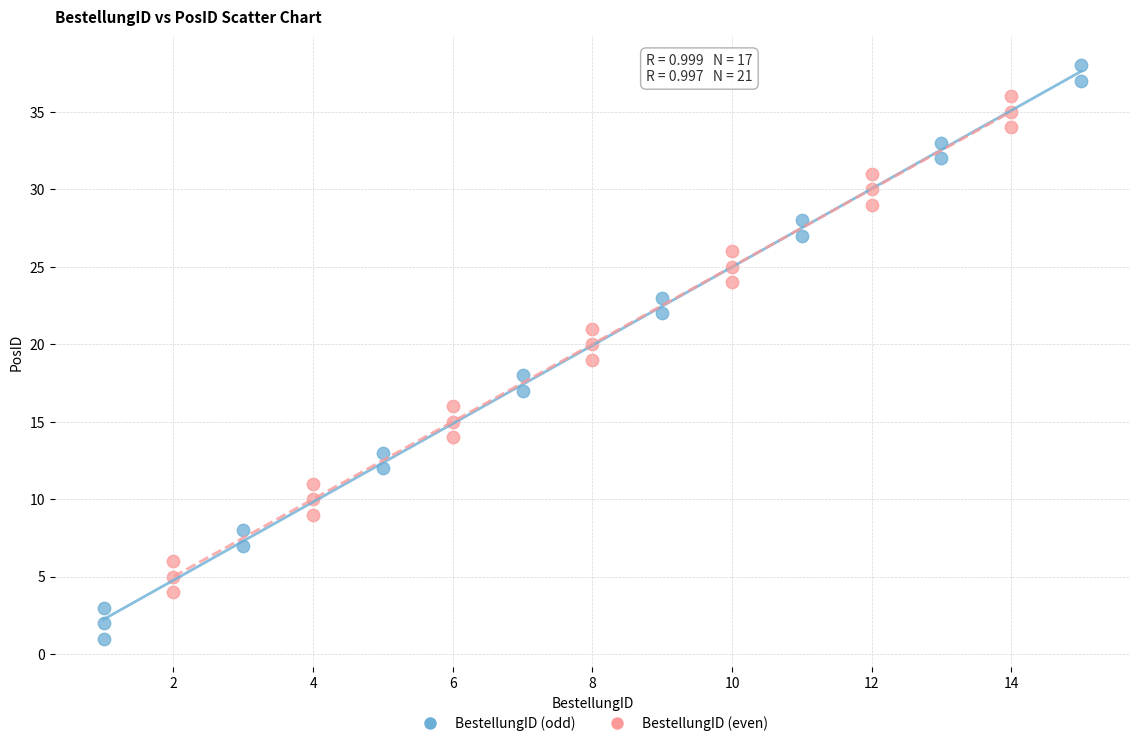

Which series has the largest Y range (max minus min)?

BestellungID (odd)